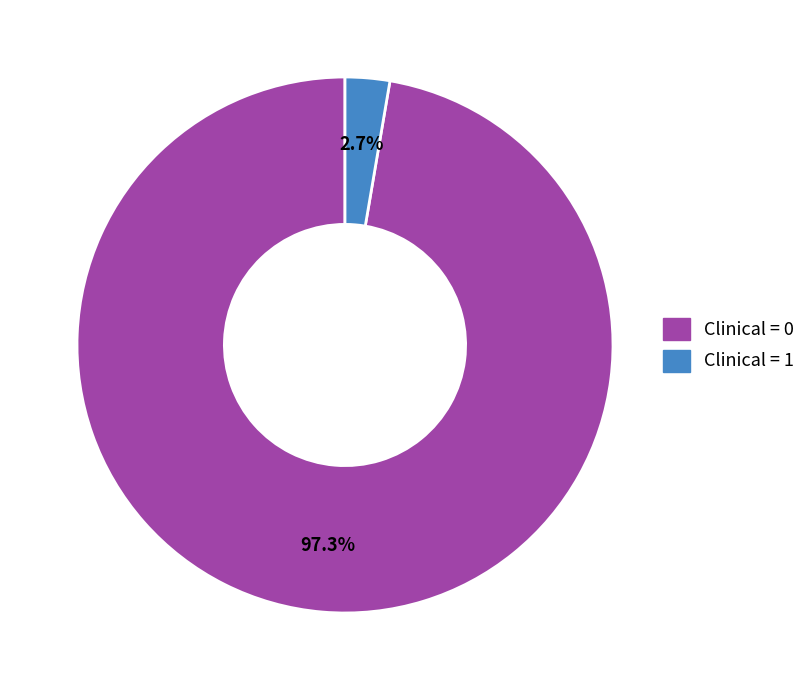

Does any single category account for the majority?

Yes